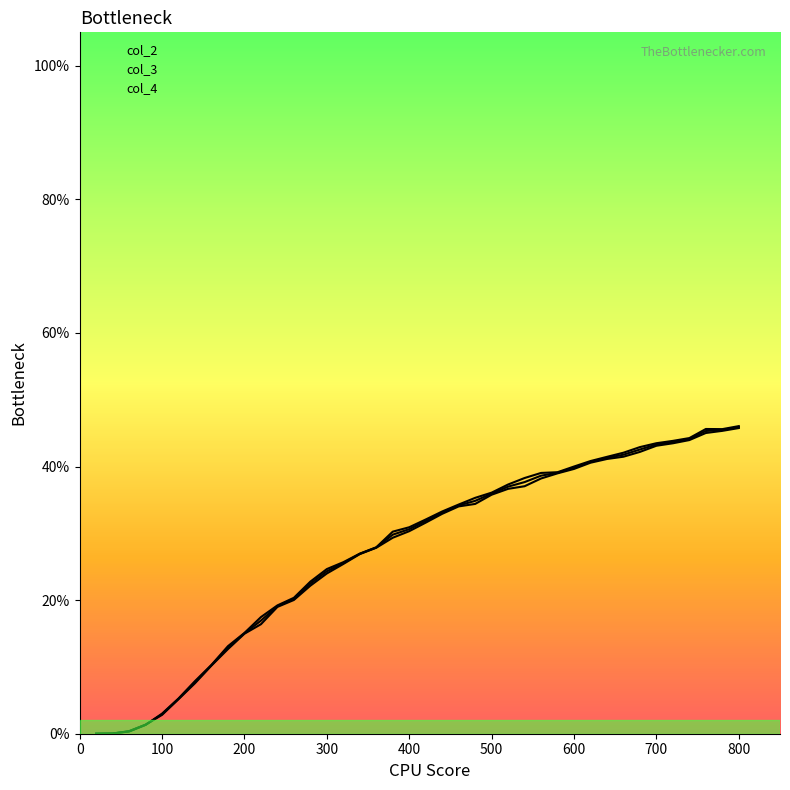

Read the col_3 value at 780.

0.5